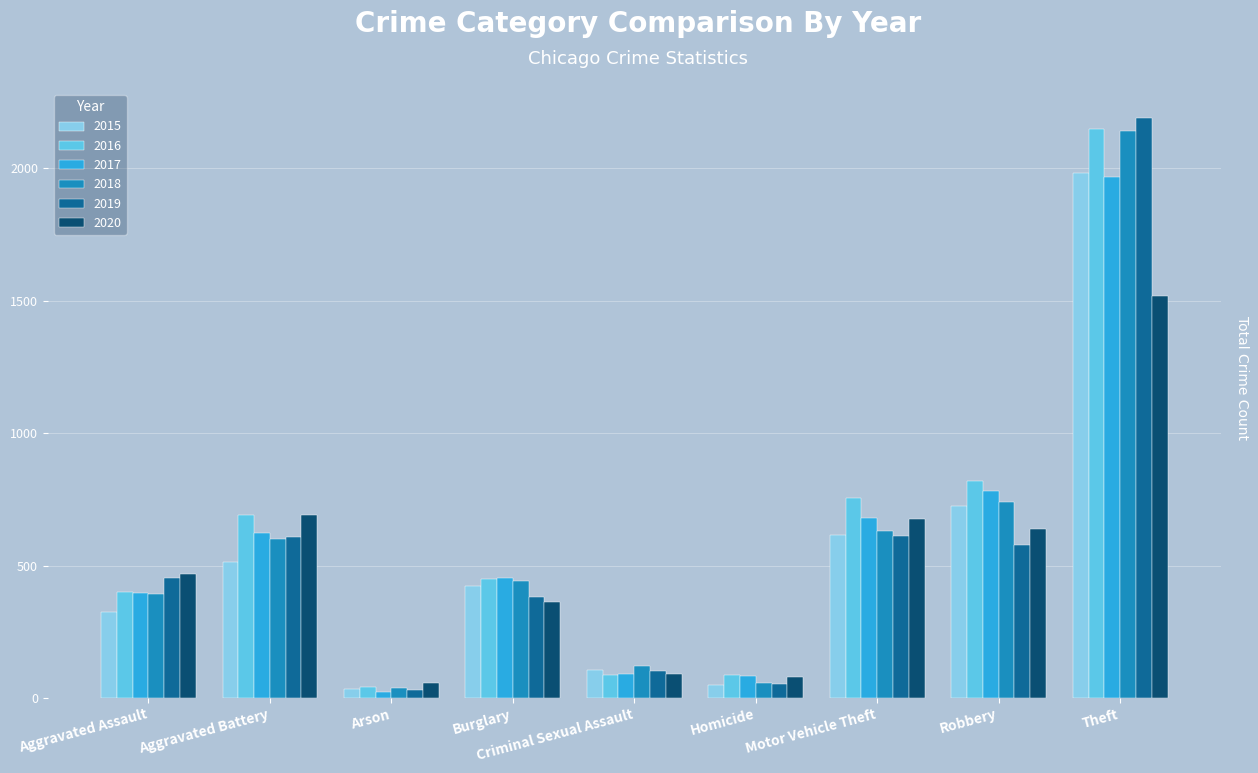

True or false: 2020 has a value of 939 at Theft.

False